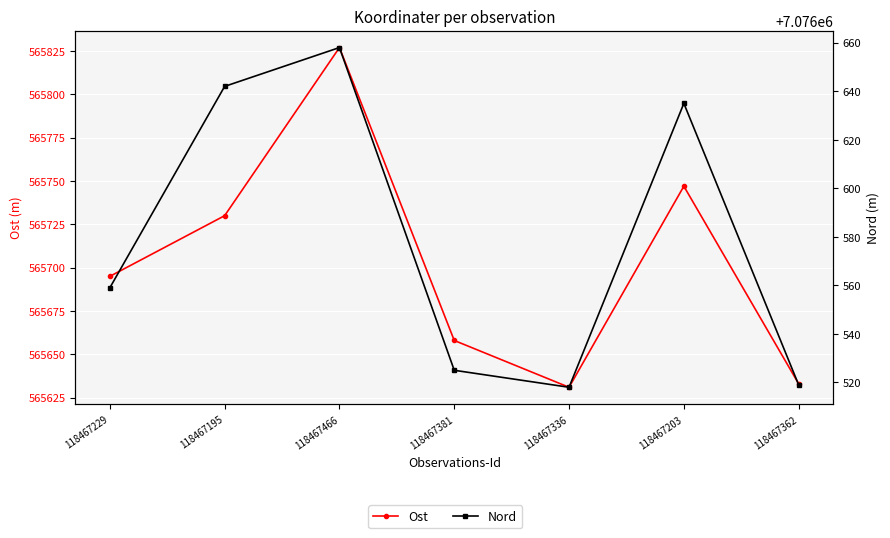

At which category is the sum across all series the highest?

118467466